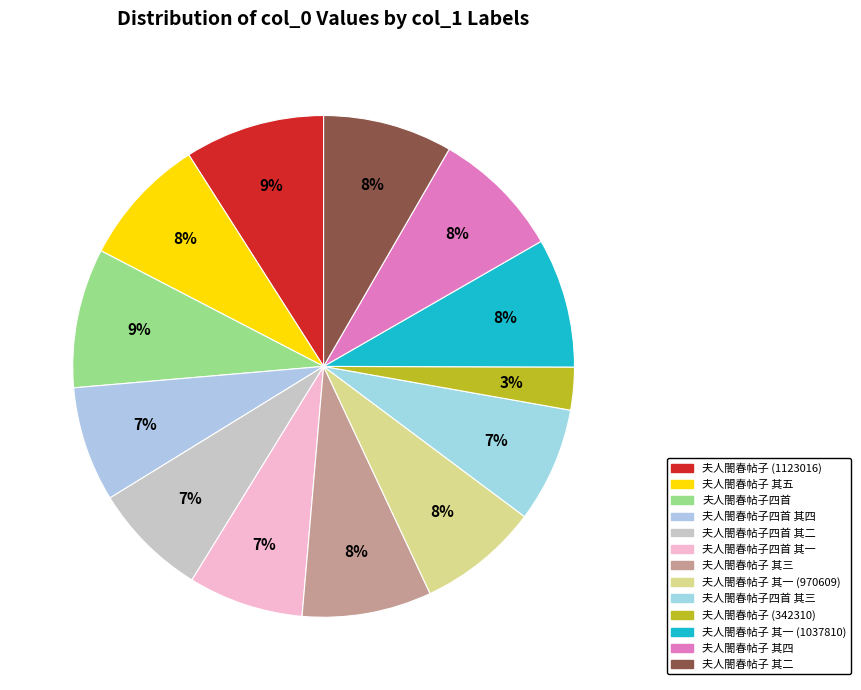

How many segments does this pie chart have?

13